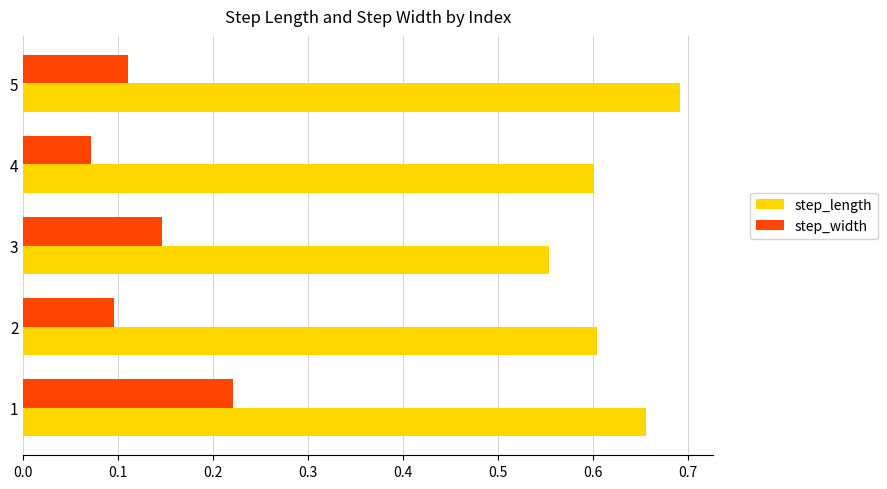

What are all the series names shown in the legend?

step_length, step_width